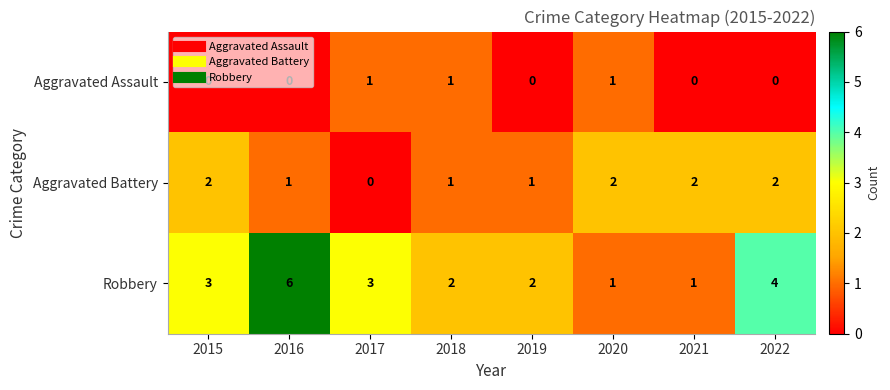

What is the total value across all series at 2019?

3